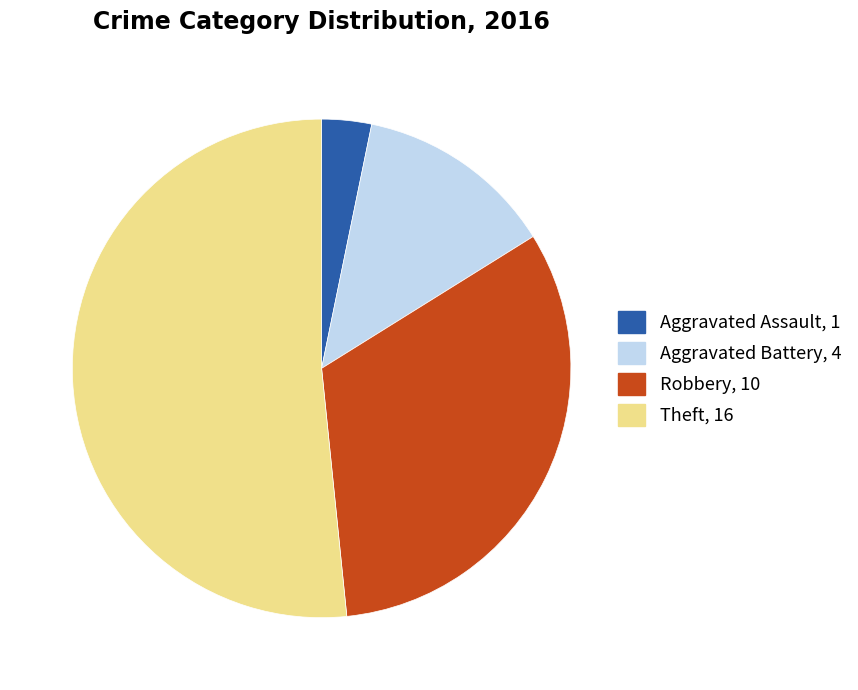

Is Aggravated Battery the majority of the pie?

No